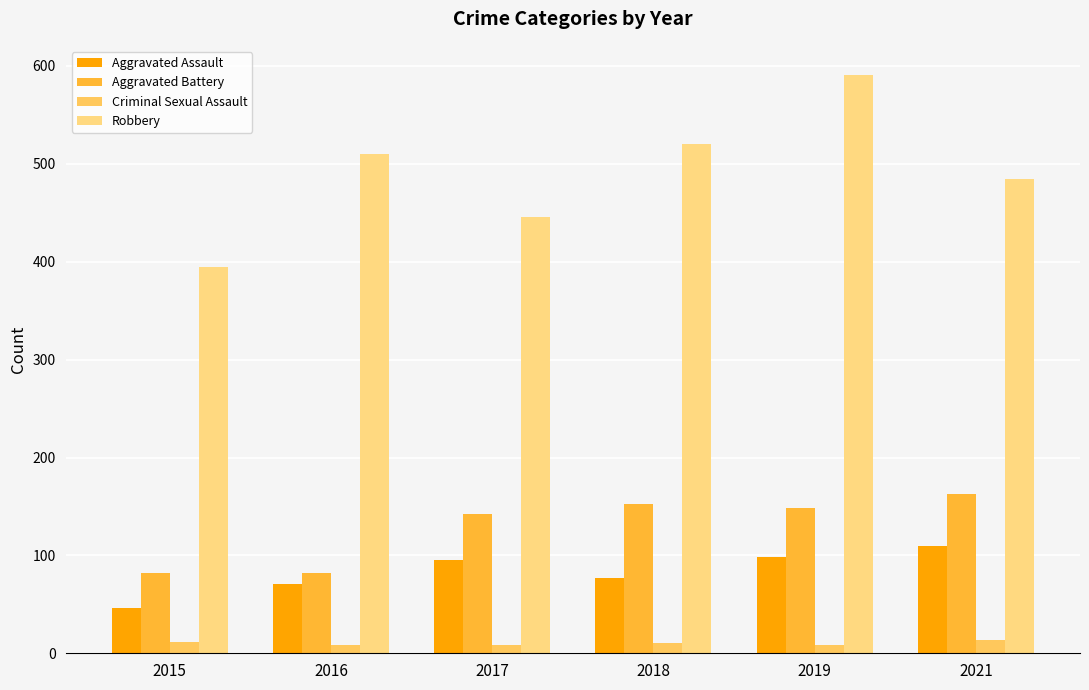

Reading right to left, list all the values displayed in this chart.

Aggravated Assault: 2021=110	2019=98	2018=77	2017=95	2016=71	2015=46
Aggravated Battery: 2021=163	2019=148	2018=152	2017=142	2016=82	2015=82
Criminal Sexual Assault: 2021=14	2019=8	2018=11	2017=8	2016=8	2015=12
Robbery: 2021=484	2019=591	2018=520	2017=446	2016=510	2015=395